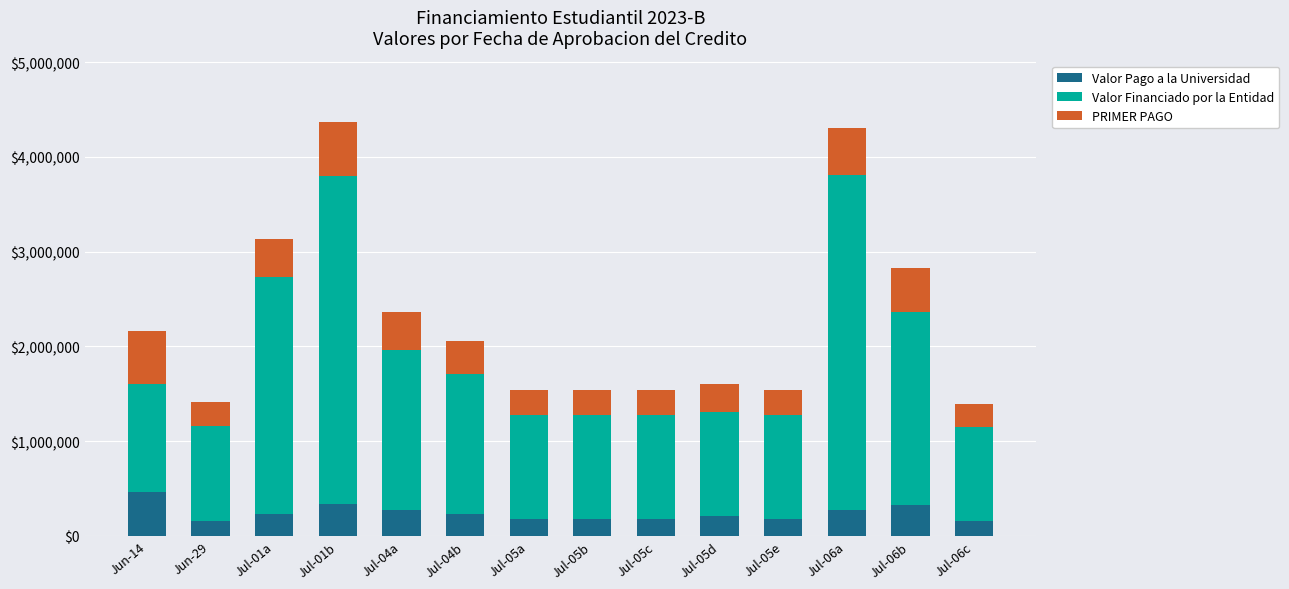

What is the difference between the second highest and minimum values in the Valor Pago a la Universidad series?

175799